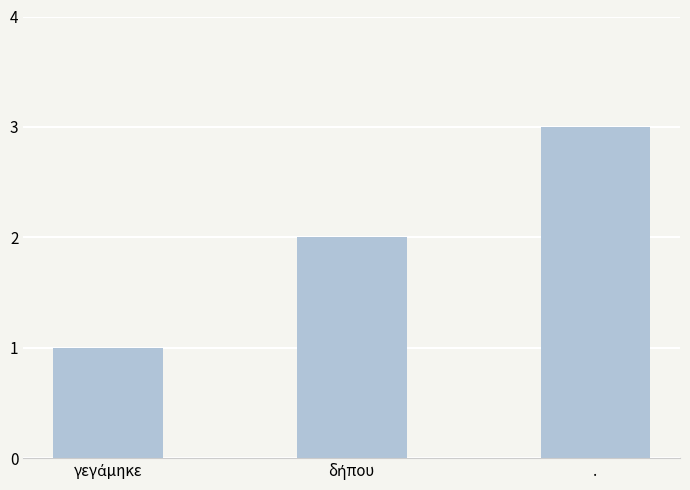

Read the value at ..

3